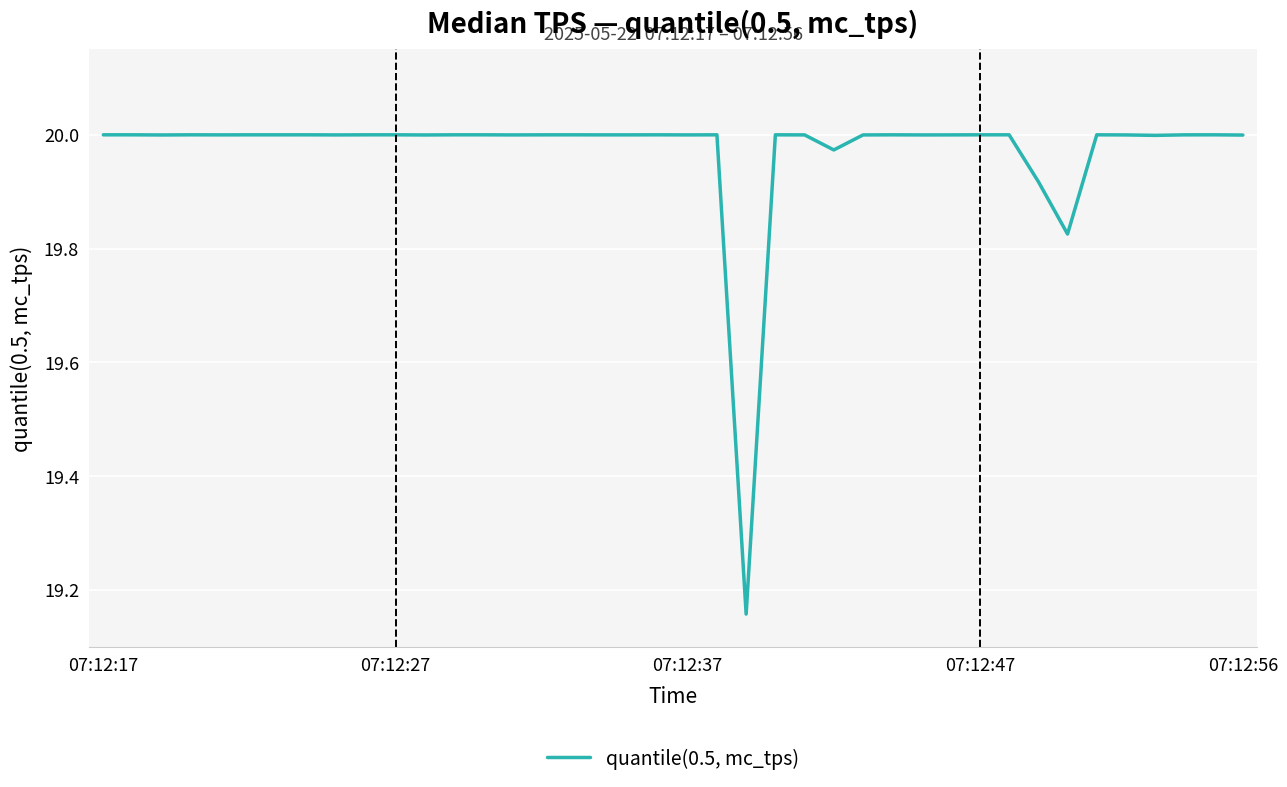

True or false: the data has more than 2 interior local peaks.

True